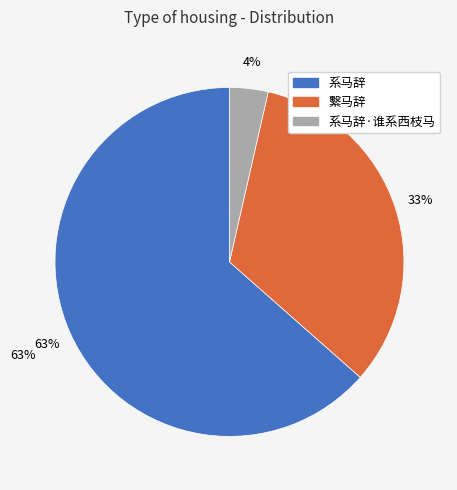

Rank the categories by value from lowest to highest.

系马辞·谁系西枝马, 繫马辞, 系马辞